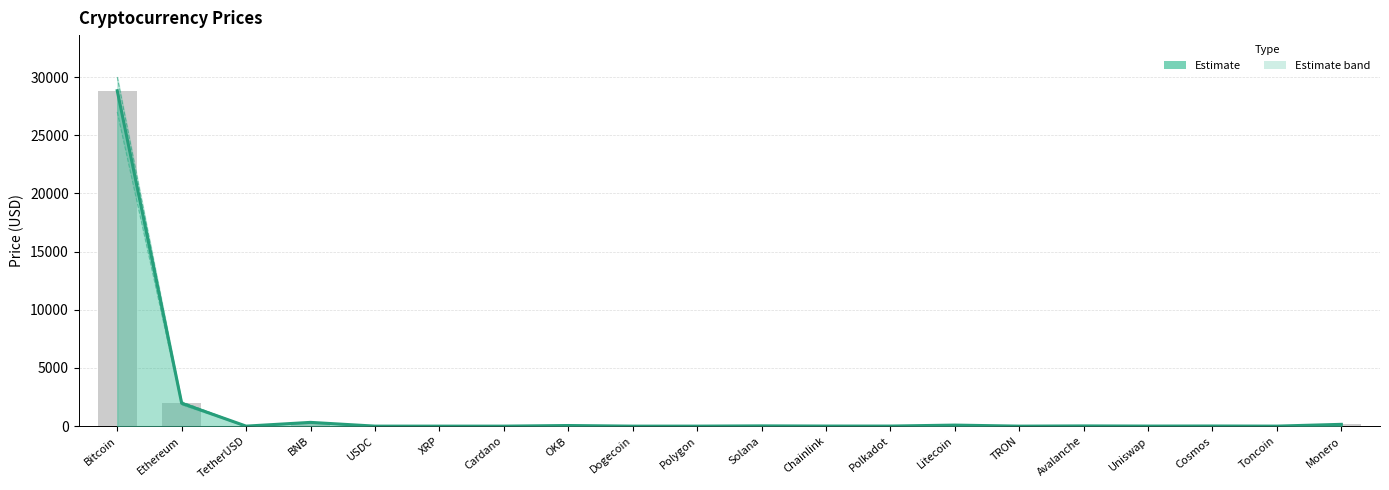

Where is the data nearest to the value 14411?

Ethereum